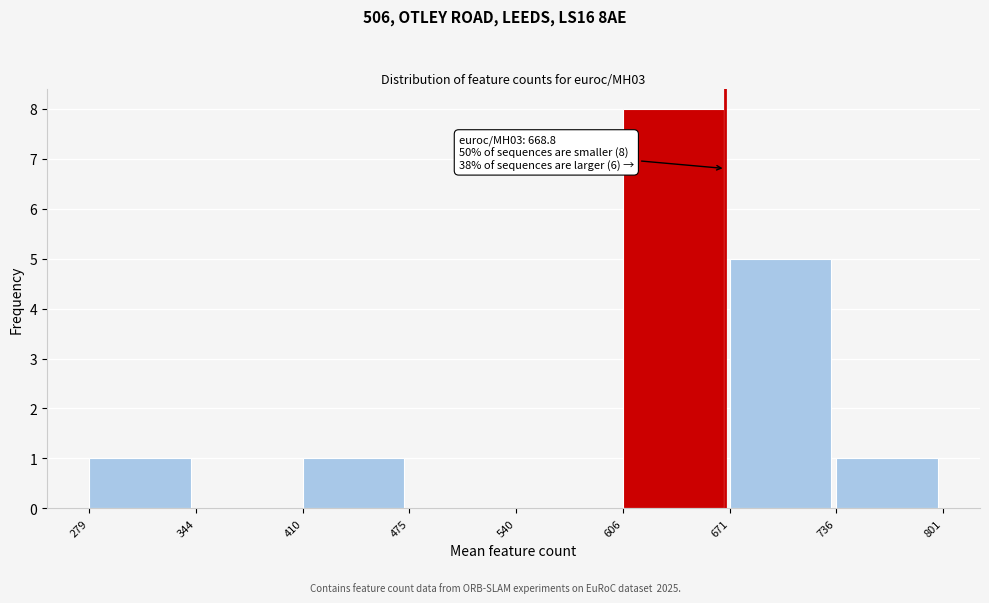

Over which range of the x-axis is the bar tallest?

606 to 671